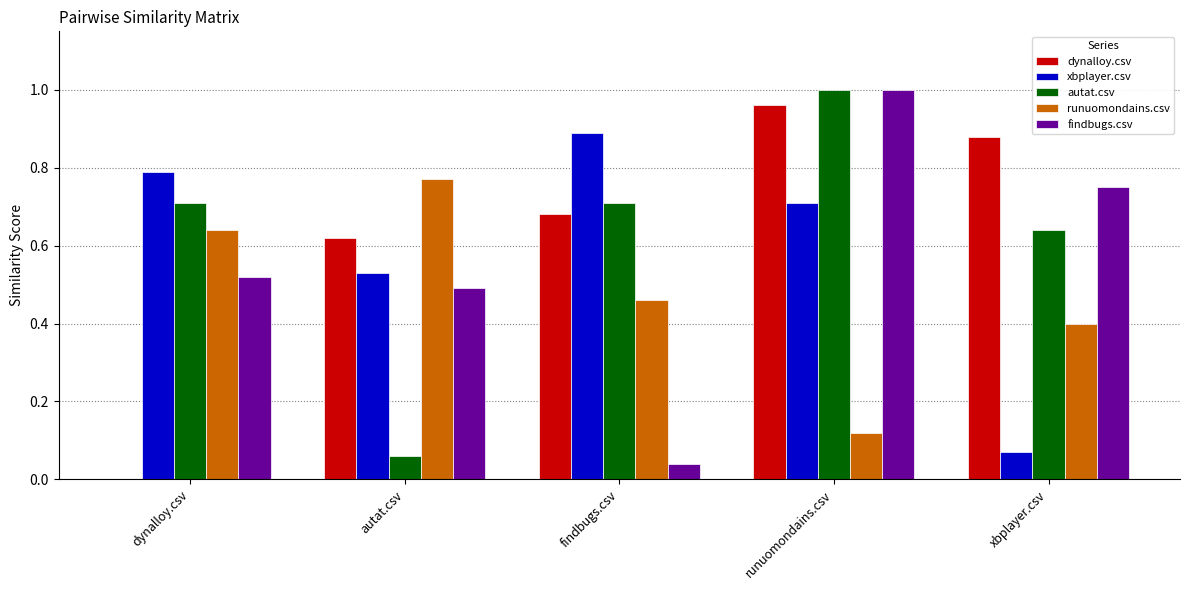

What is the sum of the findbugs.csv values at dynalloy.csv and runuomondains.csv?

1.5